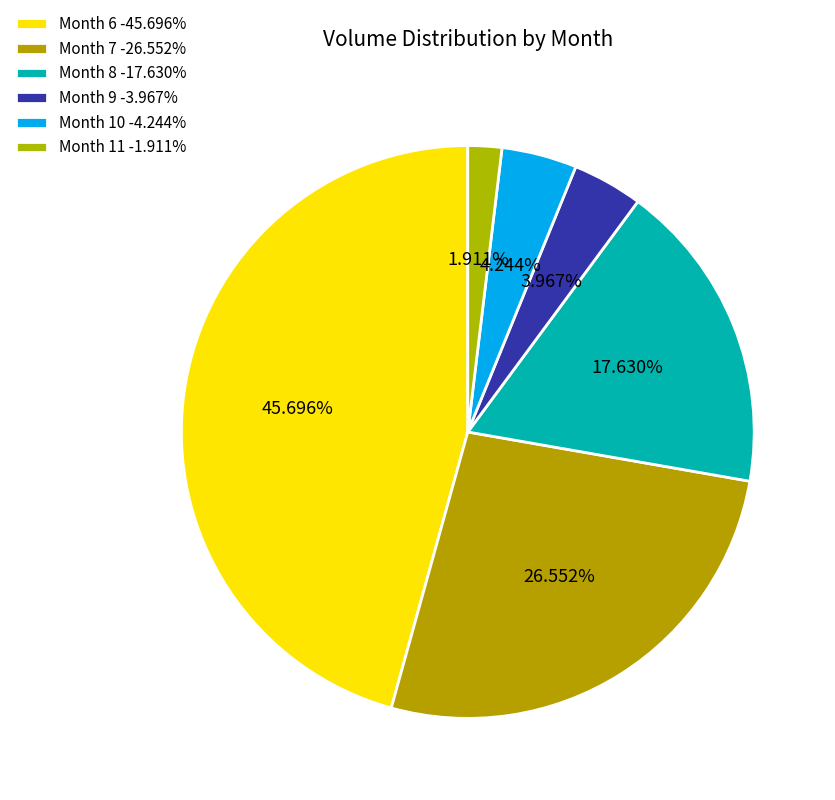

How many segments does this pie chart have?

6